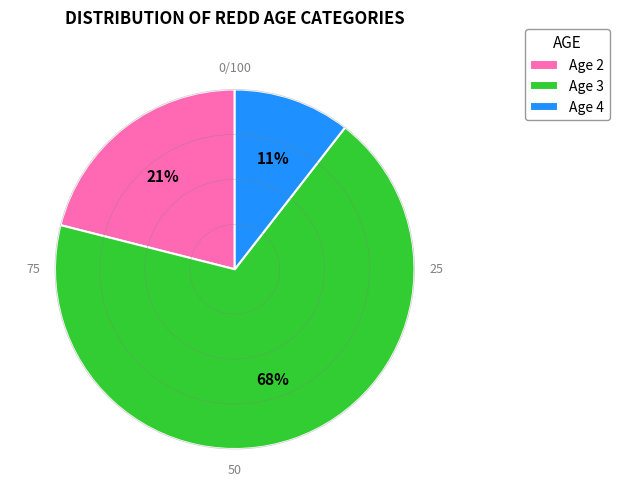

Does Age 3 represent more than half of the total?

Yes